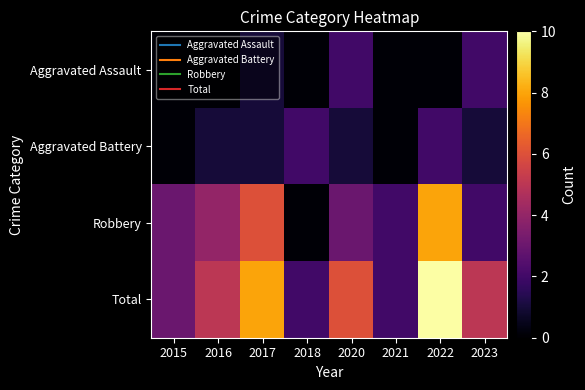

What is the total value across all series at 2016?

10.1